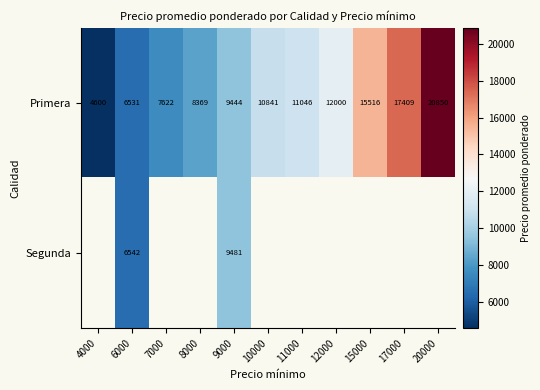

How many data points in Primera are less than 10841?

5